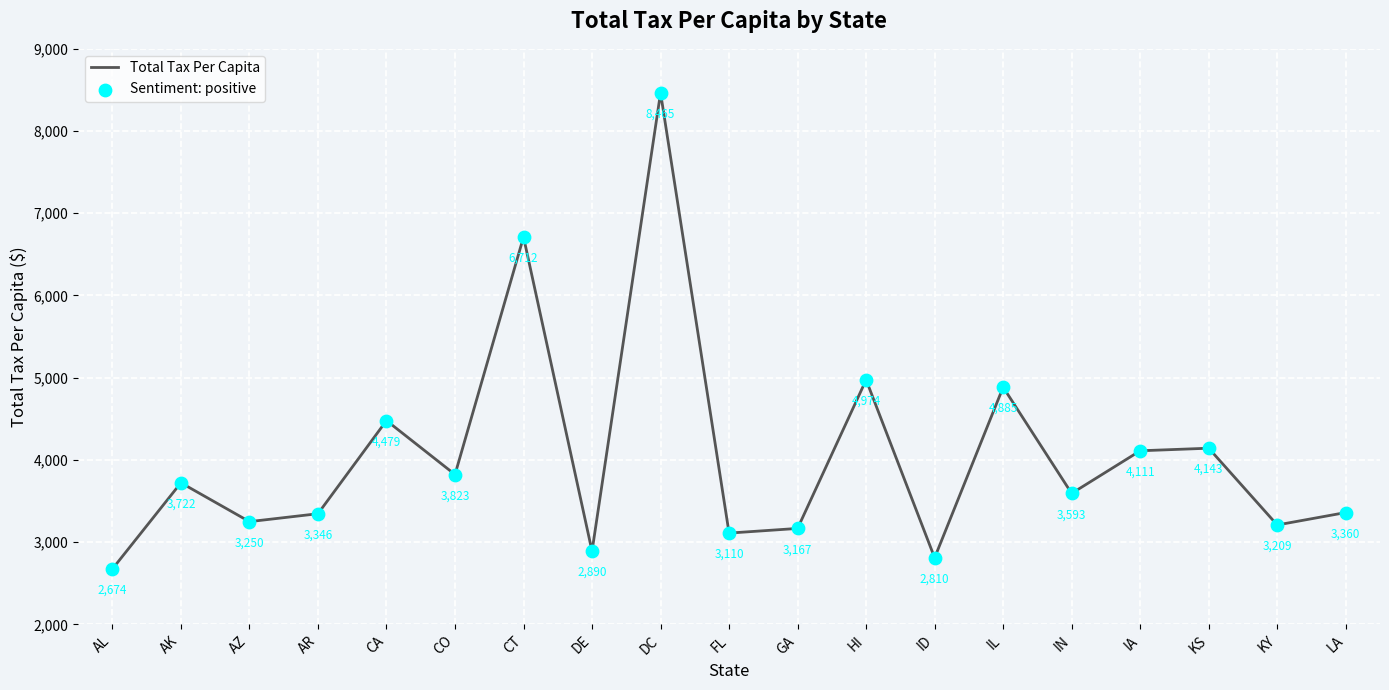

At which category does the chart reach its minimum across all series?

AL